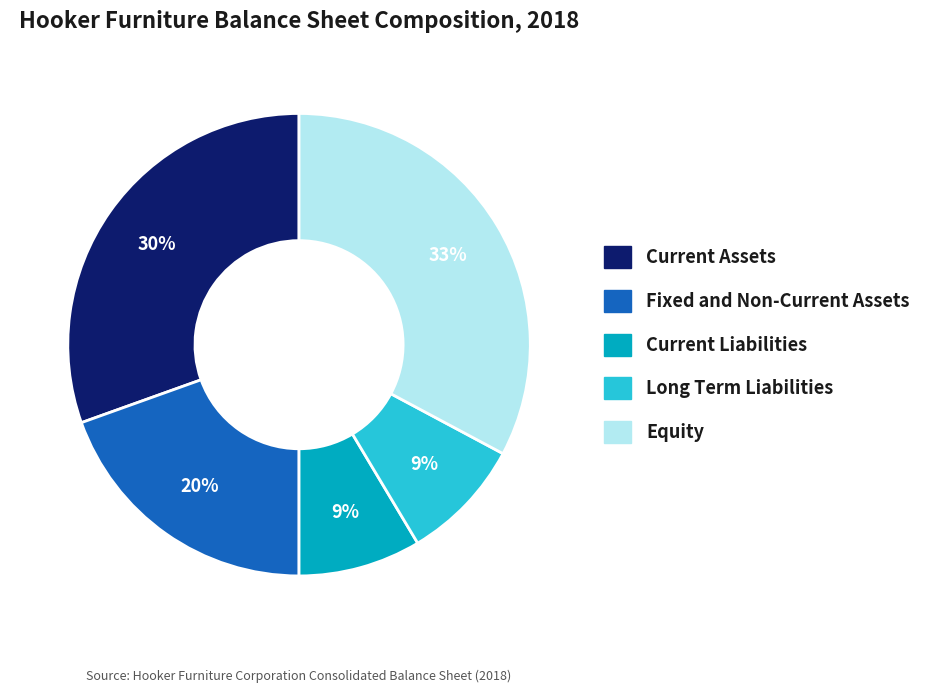

Count the number of slices in the pie.

5